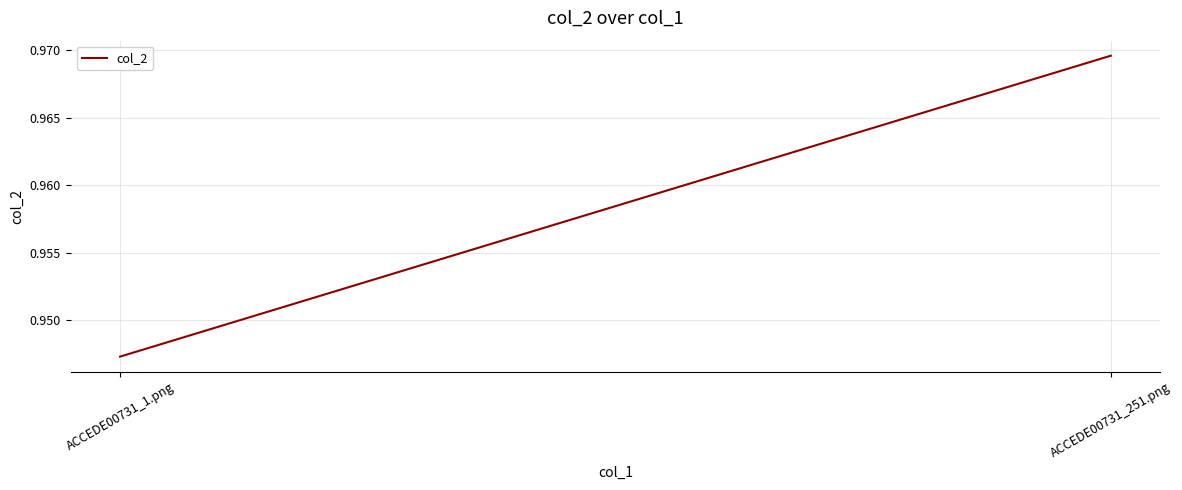

What is the maximum value shown in the chart?

1.0